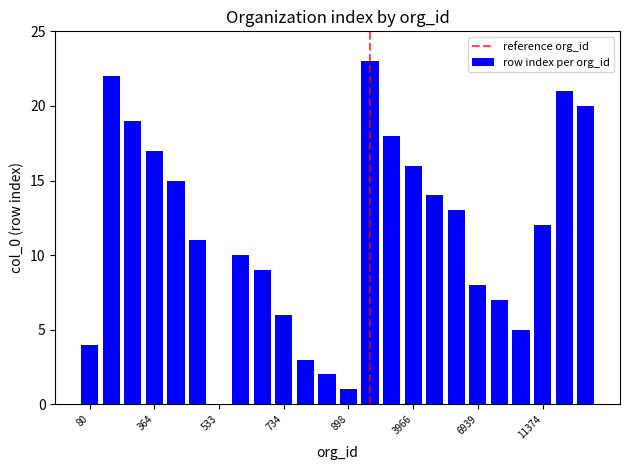

What is the sum of all values?

276